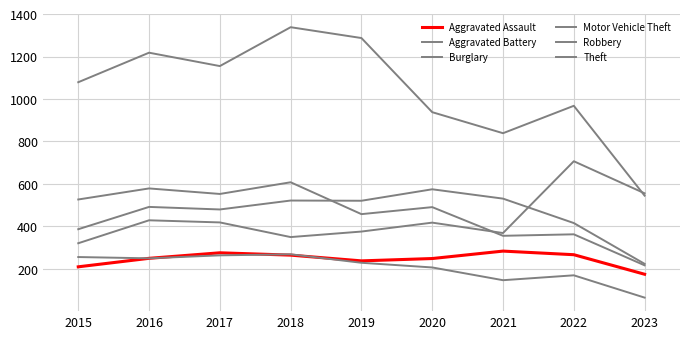

Rank the series by their maximum value, from lowest to highest.

Burglary, Aggravated Assault, Aggravated Battery, Robbery, Motor Vehicle Theft, Theft